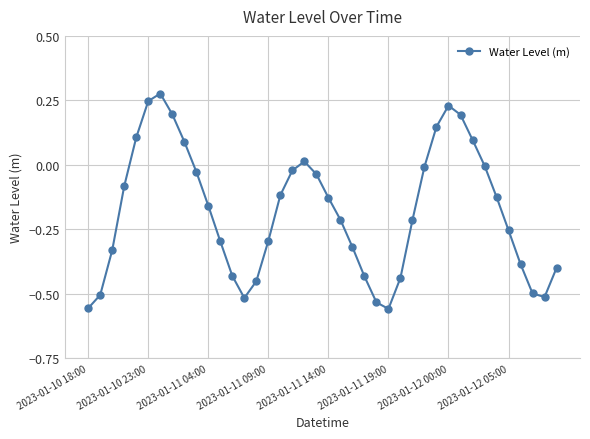

How many interior local valleys (lower than both neighbors) does the data have?

3